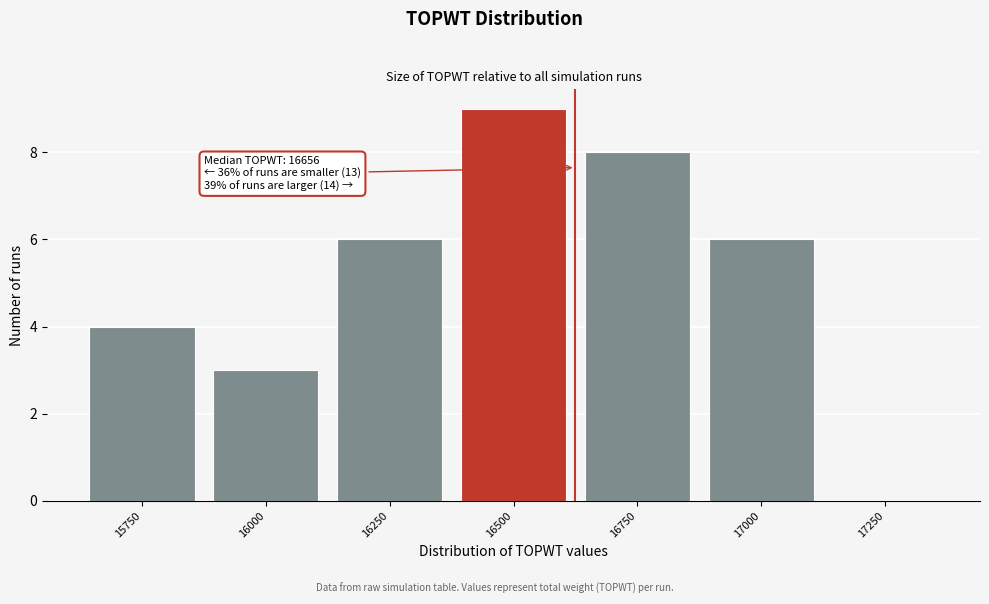

Reading left to right, what are all the values shown in this chart?

15750=4	16000=3	16250=6	16500=9	16750=8	17000=6	17250=0